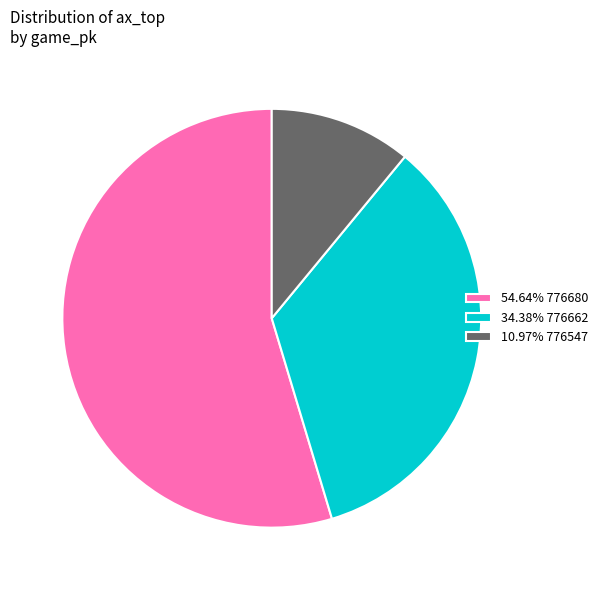

Does any single category account for the majority?

Yes